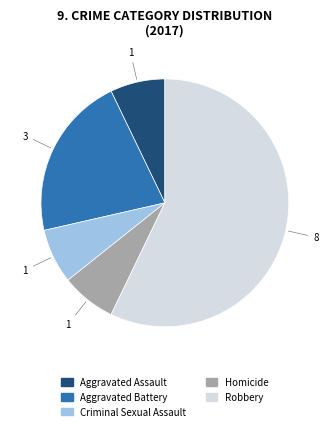

True or false: Robbery accounts for 48% of the total.

False